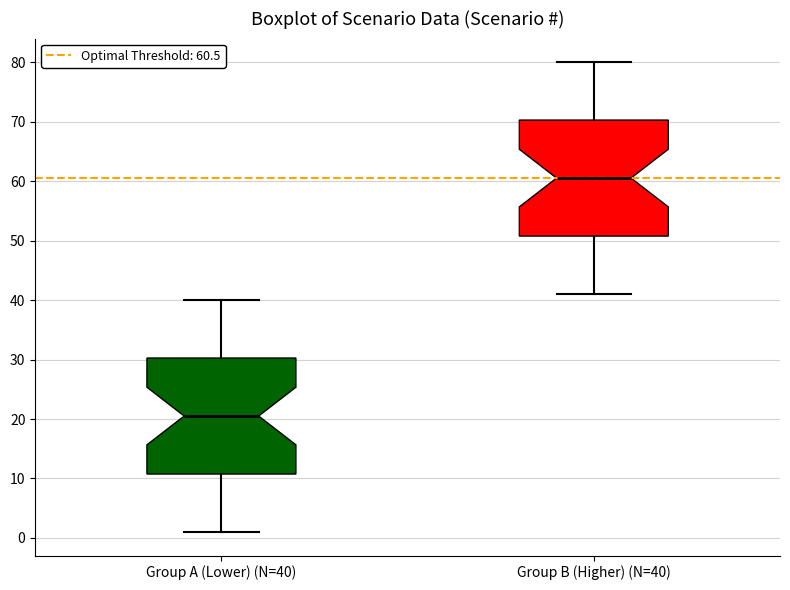

Reading left to right, transcribe this box plot: for each box, give where its median line is, the range the box spans, and where its two whiskers end, as read against the y-axis. The values are not printed on the chart, so give them approximately, as read against the axis.

Group A (Lower) (N=40): median 21, box 11 to 30, whiskers 1 to 40
Group B (Higher) (N=40): median 61, box 51 to 70, whiskers 41 to 80